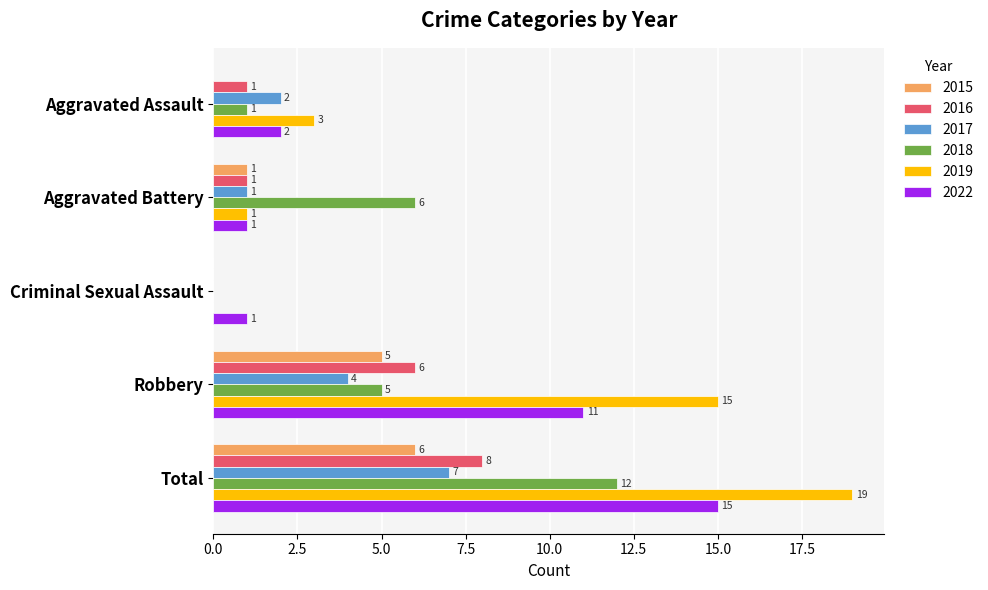

At which category is the sum across all series the highest?

Total